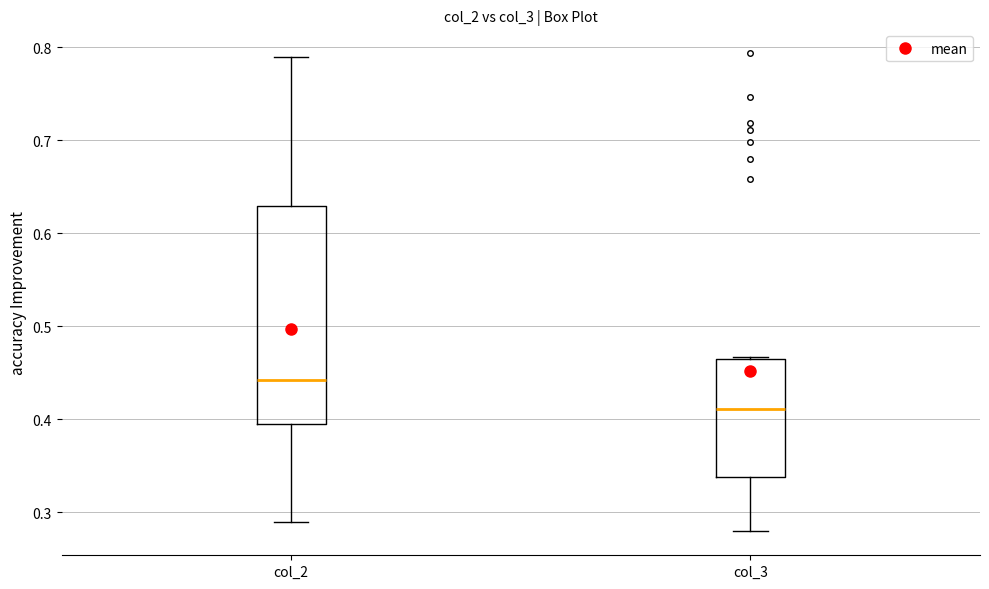

Reading left to right, transcribe this box plot: for each box, give where its median line is, the range the box spans, and where its two whiskers end, as read against the y-axis. The values are not printed on the chart, so give them approximately, as read against the axis.

col_2: median 0.44, box 0.40 to 0.63, whiskers 0.29 to 0.79
col_3: median 0.41, box 0.34 to 0.46, whiskers 0.28 to 0.47